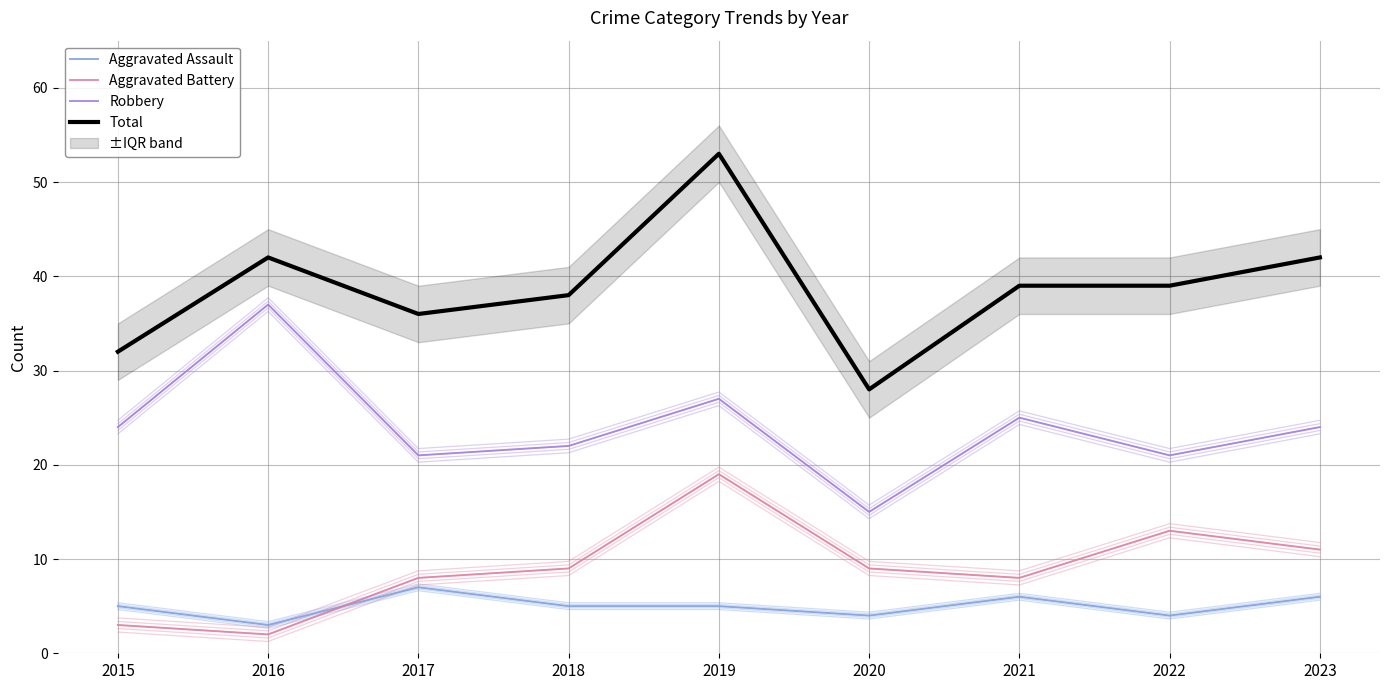

In Total, how many points are lower than both neighbors (excluding endpoints)?

2